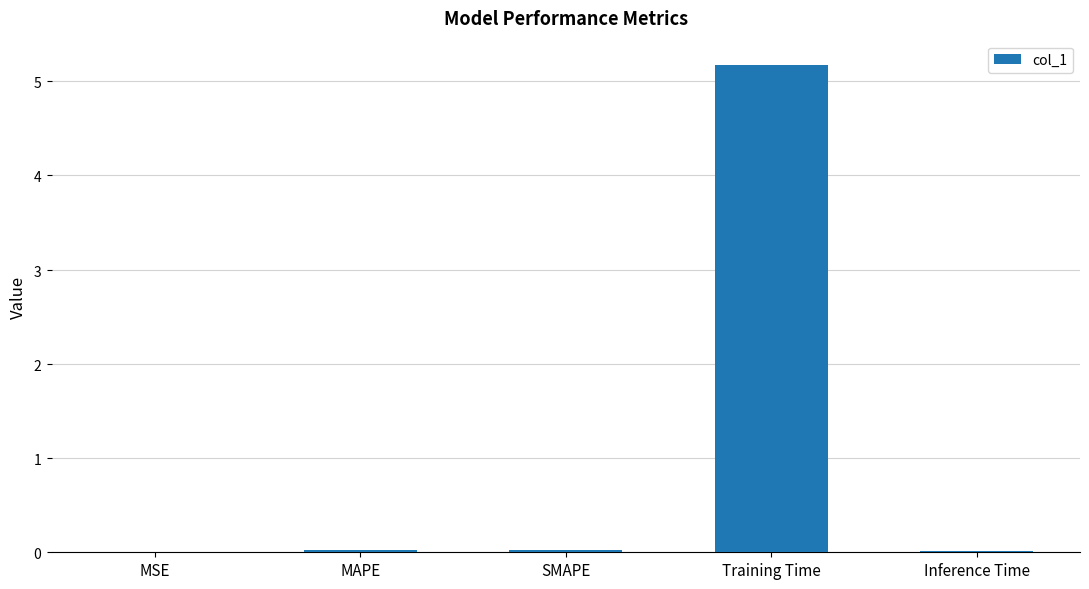

Are the bars horizontal?

No